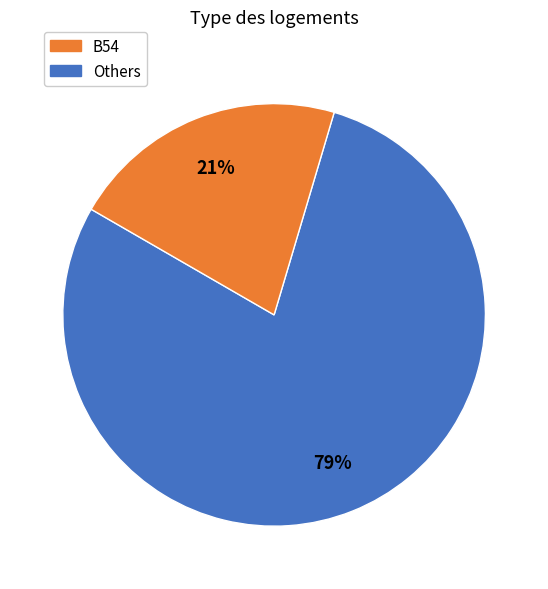

To the nearest percent, what is the average slice percentage?

50%